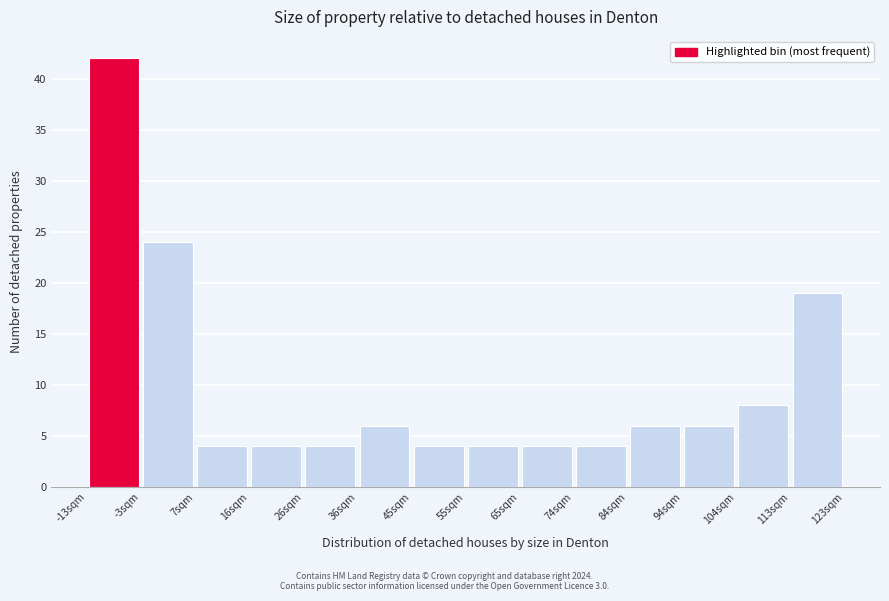

Reading left to right, list every bar in this chart as the range it spans on the x-axis followed by its height. Neither the bar edges nor the heights are printed on the chart, so give them approximately, as read against the axes.

-12.9 to -3.2: 42
-3.2 to 6.5: 24
6.5 to 16.2: 4
16.2 to 25.9: 4
25.9 to 35.6: 4
35.6 to 45.3: 6
45.3 to 55.0: 4
55.0 to 64.7: 4
64.7 to 74.4: 4
74.4 to 84.1: 4
84.1 to 93.8: 6
93.8 to 103.5: 6
103.5 to 113.2: 8
113.2 to 122.9: 19